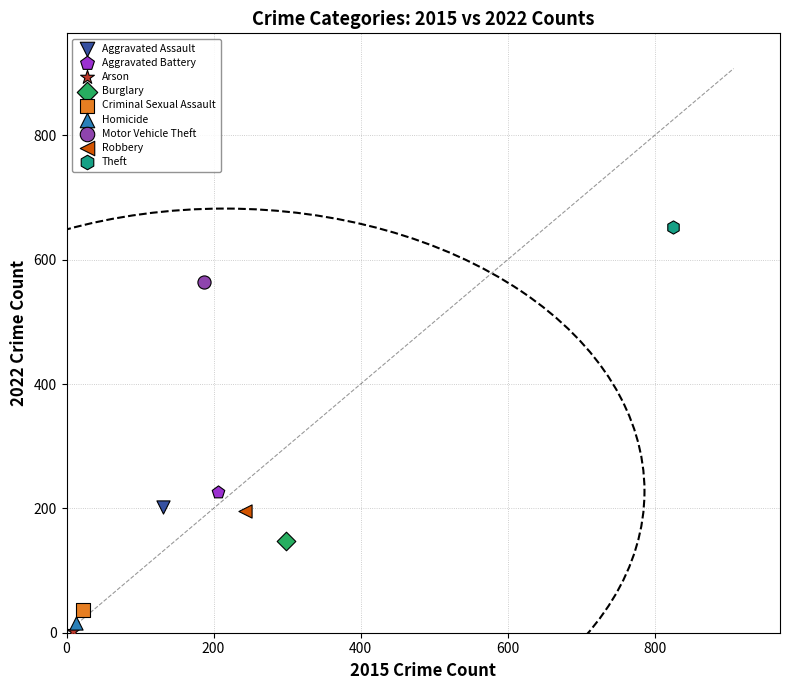

What are all the series names shown in the legend?

Aggravated Assault, Aggravated Battery, Arson, Burglary, Criminal Sexual Assault, Homicide, Motor Vehicle Theft, Robbery, Theft